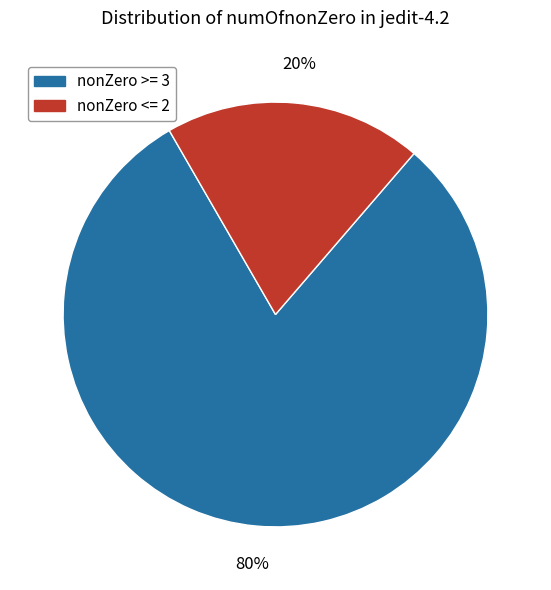

The nonZero <= 2 slice represents 20% of the pie. True or false?

True